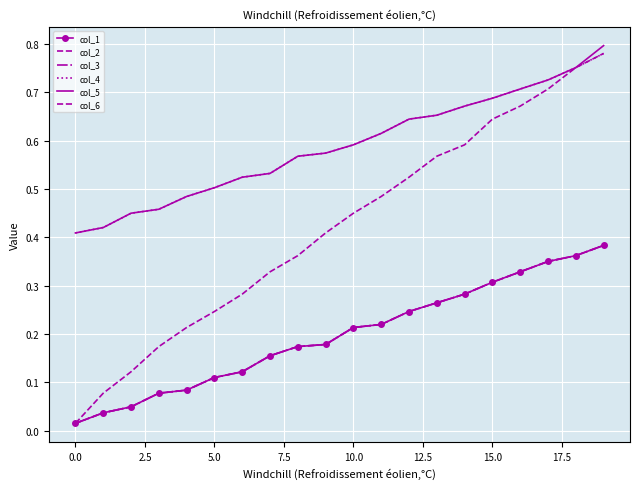

True or false: col_6 and col_1 cross at least once.

False